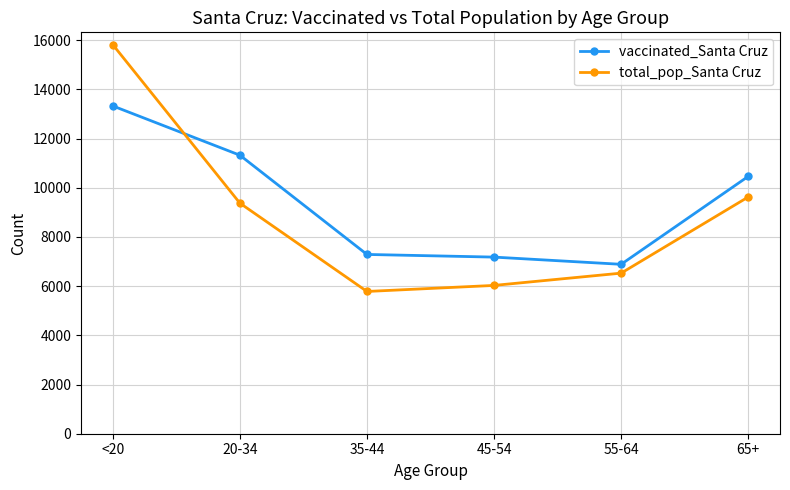

Rank the series by their maximum value, from highest to lowest.

total_pop_Santa Cruz, vaccinated_Santa Cruz